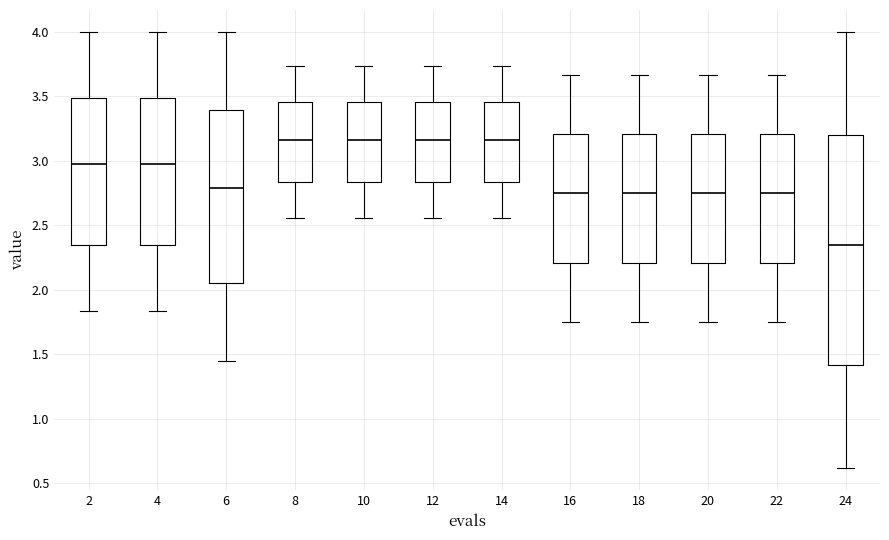

Reading left to right, transcribe this box plot: for each box, give where its median line is, the range the box spans, and where its two whiskers end, as read against the y-axis. The values are not printed on the chart, so give them approximately, as read against the axis.

2: median 2.95, box 2.35 to 3.50, whiskers 1.85 to 4.00
4: median 2.95, box 2.35 to 3.50, whiskers 1.85 to 4.00
6: median 2.80, box 2.05 to 3.40, whiskers 1.45 to 4.00
8: median 3.15, box 2.85 to 3.45, whiskers 2.55 to 3.75
10: median 3.15, box 2.85 to 3.45, whiskers 2.55 to 3.75
12: median 3.15, box 2.85 to 3.45, whiskers 2.55 to 3.75
14: median 3.15, box 2.85 to 3.45, whiskers 2.55 to 3.75
16: median 2.75, box 2.20 to 3.20, whiskers 1.75 to 3.65
18: median 2.75, box 2.20 to 3.20, whiskers 1.75 to 3.65
20: median 2.75, box 2.20 to 3.20, whiskers 1.75 to 3.65
22: median 2.75, box 2.20 to 3.20, whiskers 1.75 to 3.65
24: median 2.35, box 1.40 to 3.20, whiskers 0.60 to 4.00